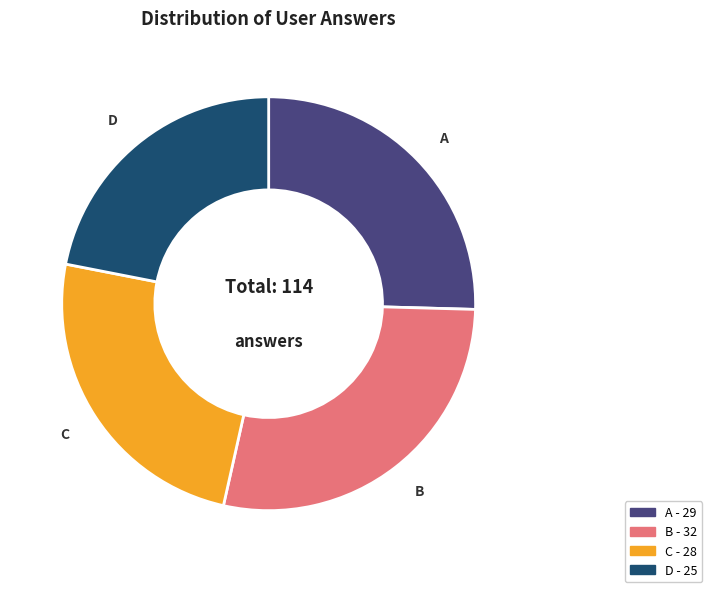

Is A the majority of the pie?

No